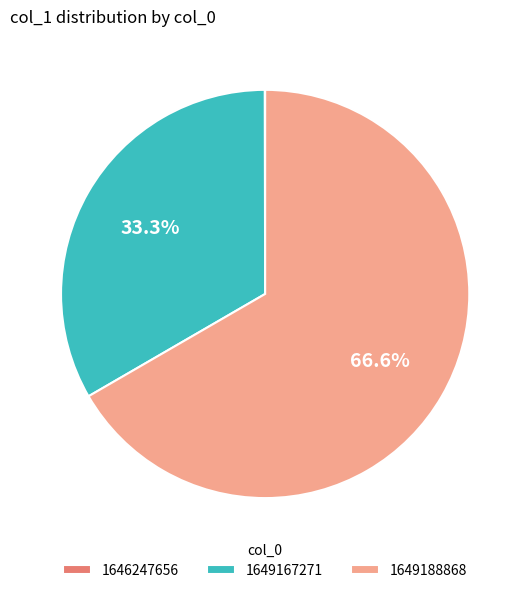

Does 1649188868 represent more than half of the total?

Yes